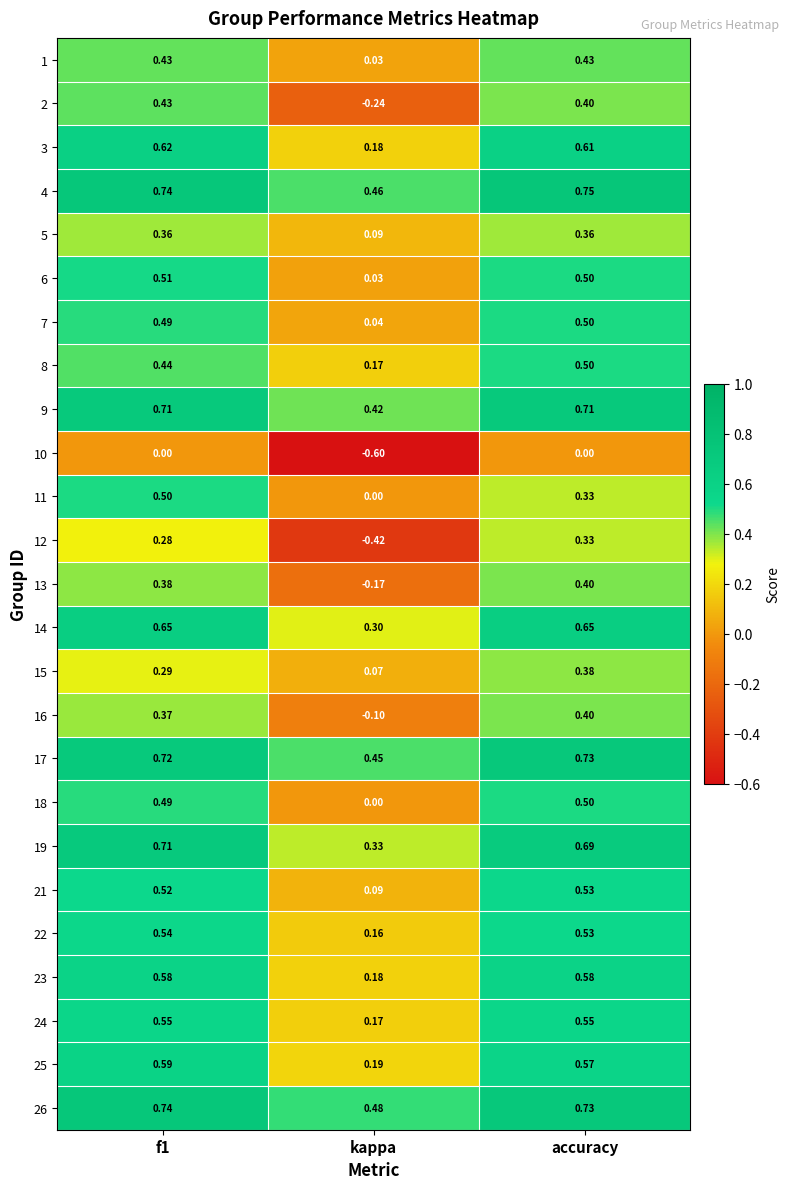

Which category has the lowest value in the 23 series?

kappa